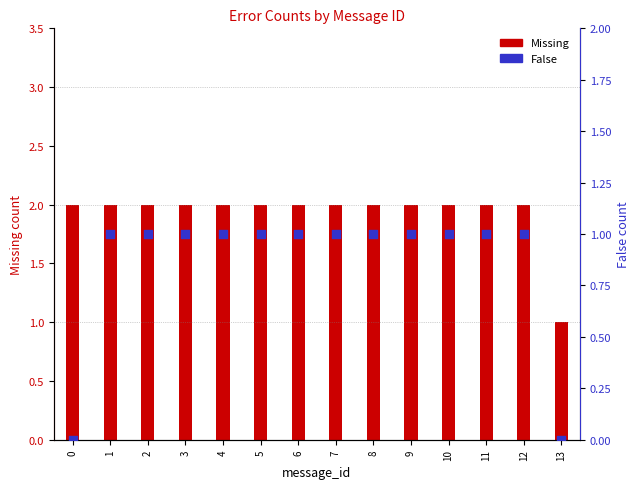

Which series contains the lowest Y value?

False